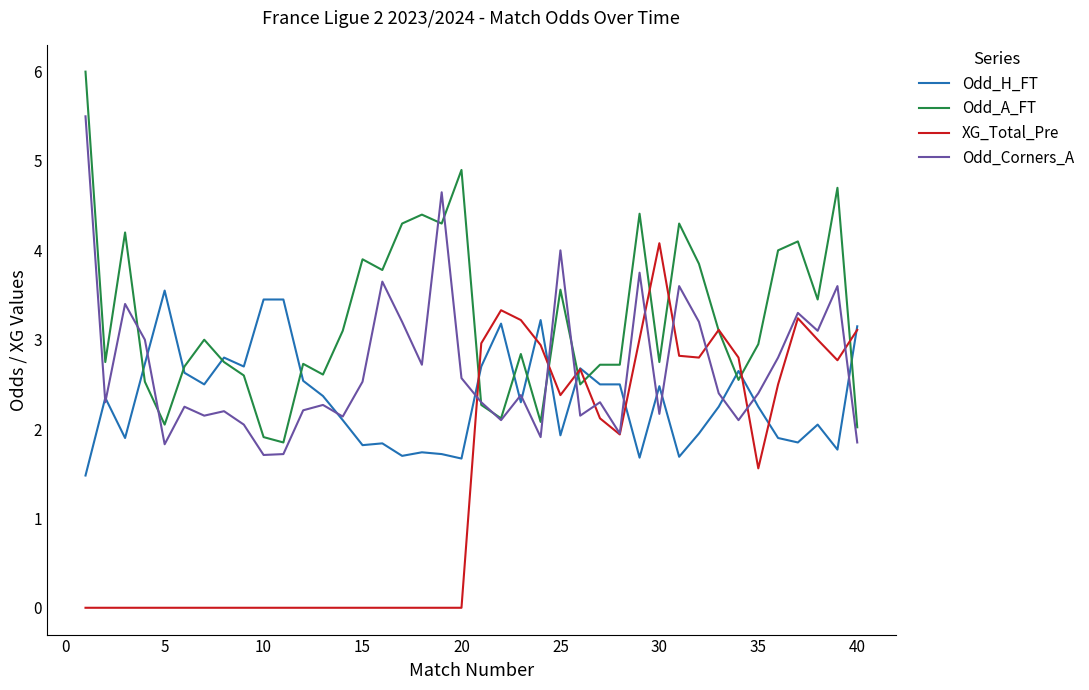

Which series has the largest total across all categories?

Odd_A_FT